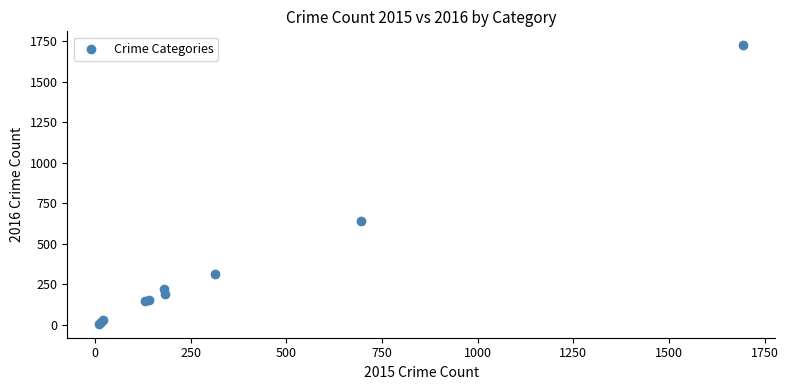

What Y value in the scatter plot is closest to 866?

643